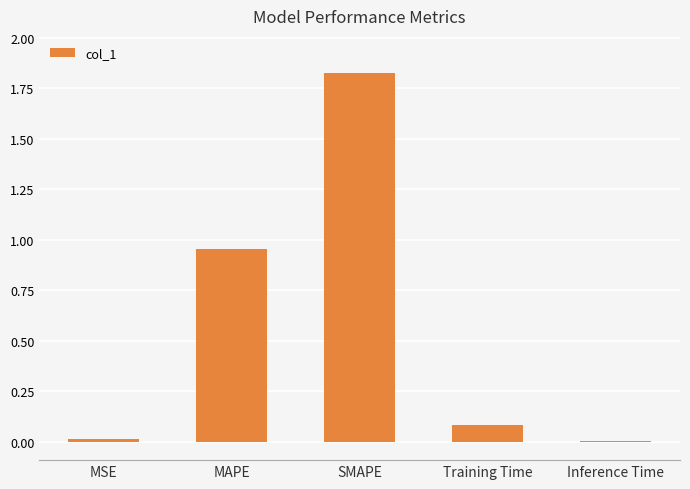

Is it true that the value at Training Time is 0.0?

False